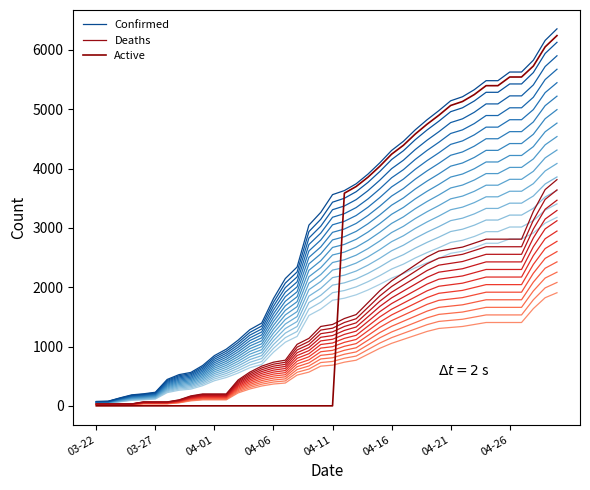

What is the average value of the Confirmed series?

2992.8